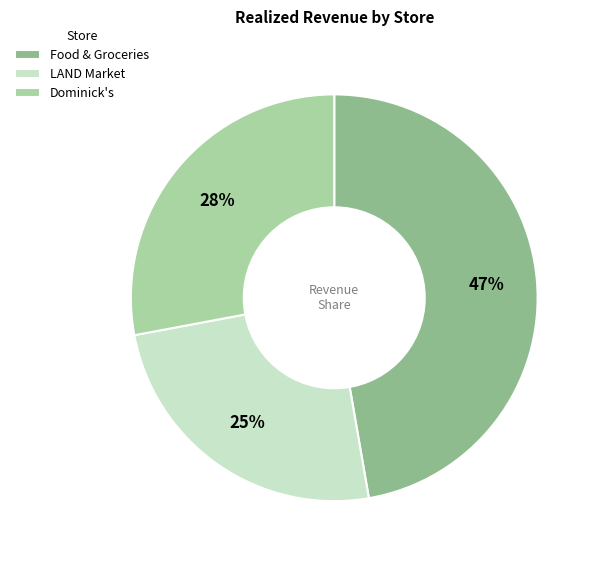

Is there any slice that represents more than half of the pie?

No